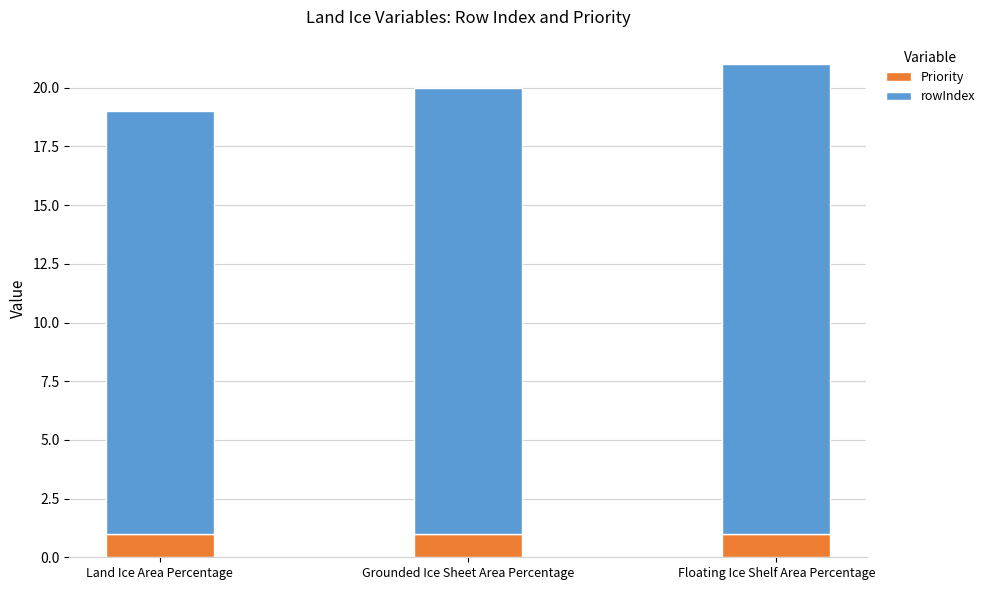

What is the sum of all Priority values?

3